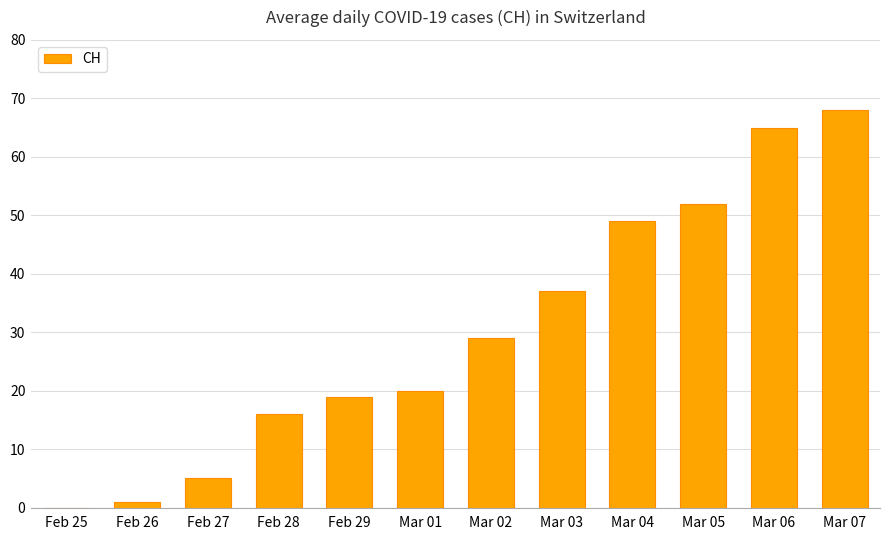

The chart shows a value of 49 at Mar 04. True or false?

True